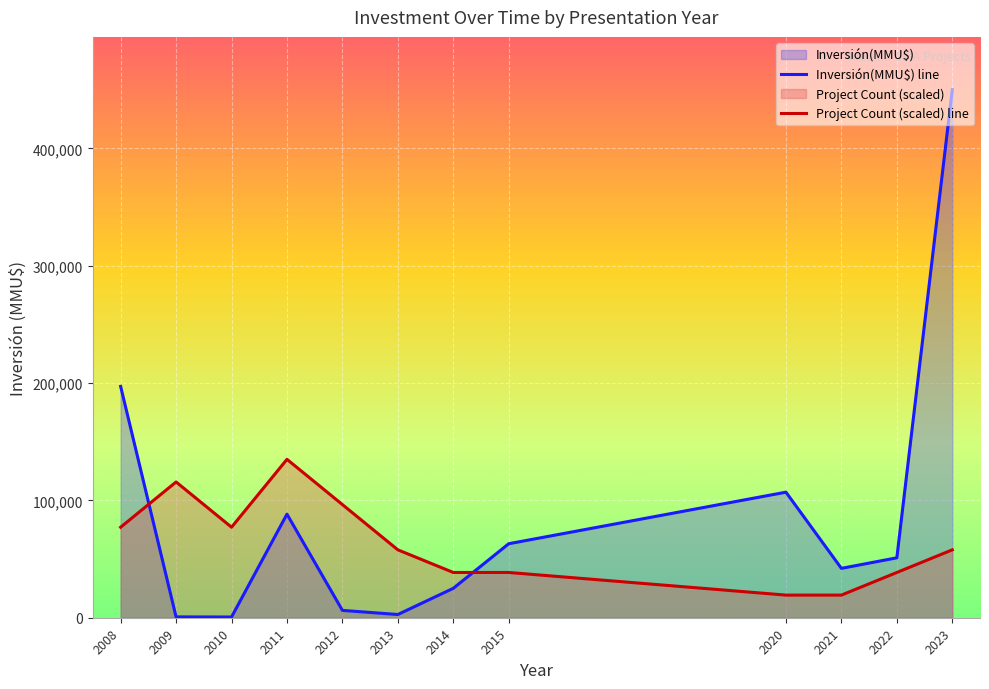

True or false: Inversión(MMU$) line has a value of 2750.0 at 2013.

True